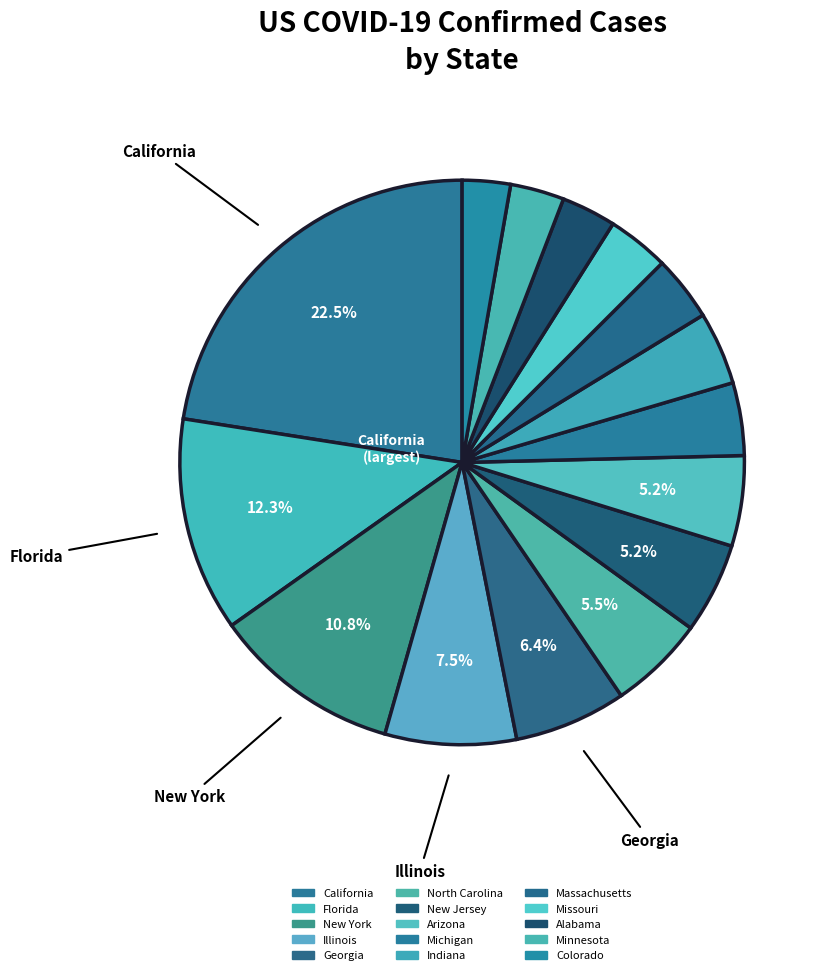

Is the sum of Georgia and Alabama greater than half?

No